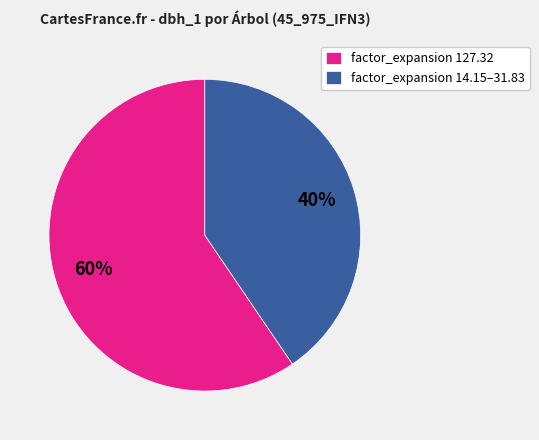

Does any single category account for the majority?

Yes